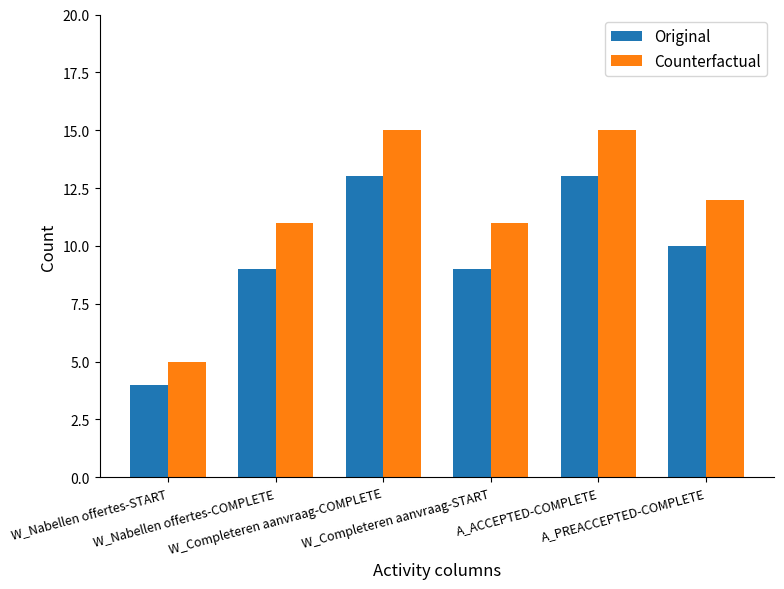

Rank the series by their maximum value, from lowest to highest.

Original, Counterfactual